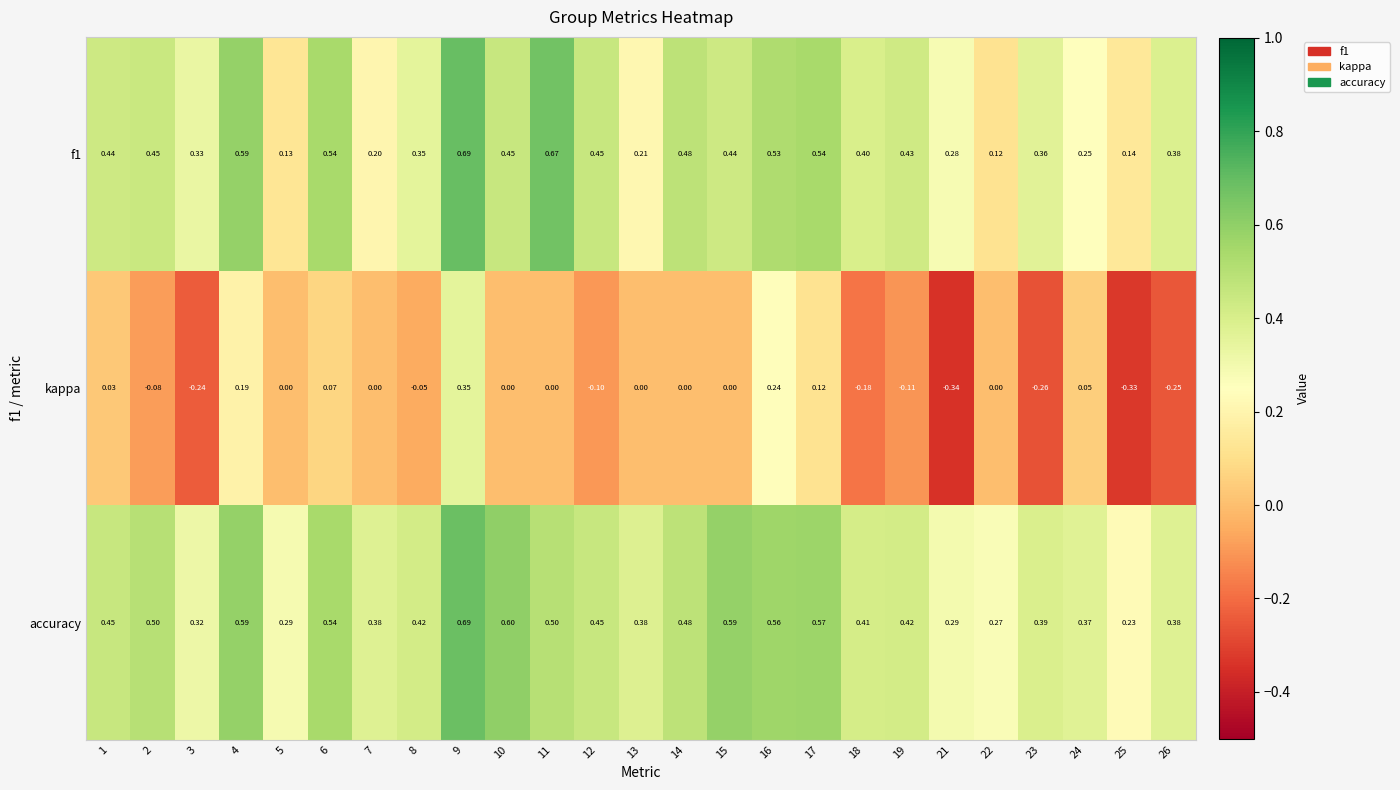

Is the value of f1 at 11 greater than the value of kappa at 25?

Yes